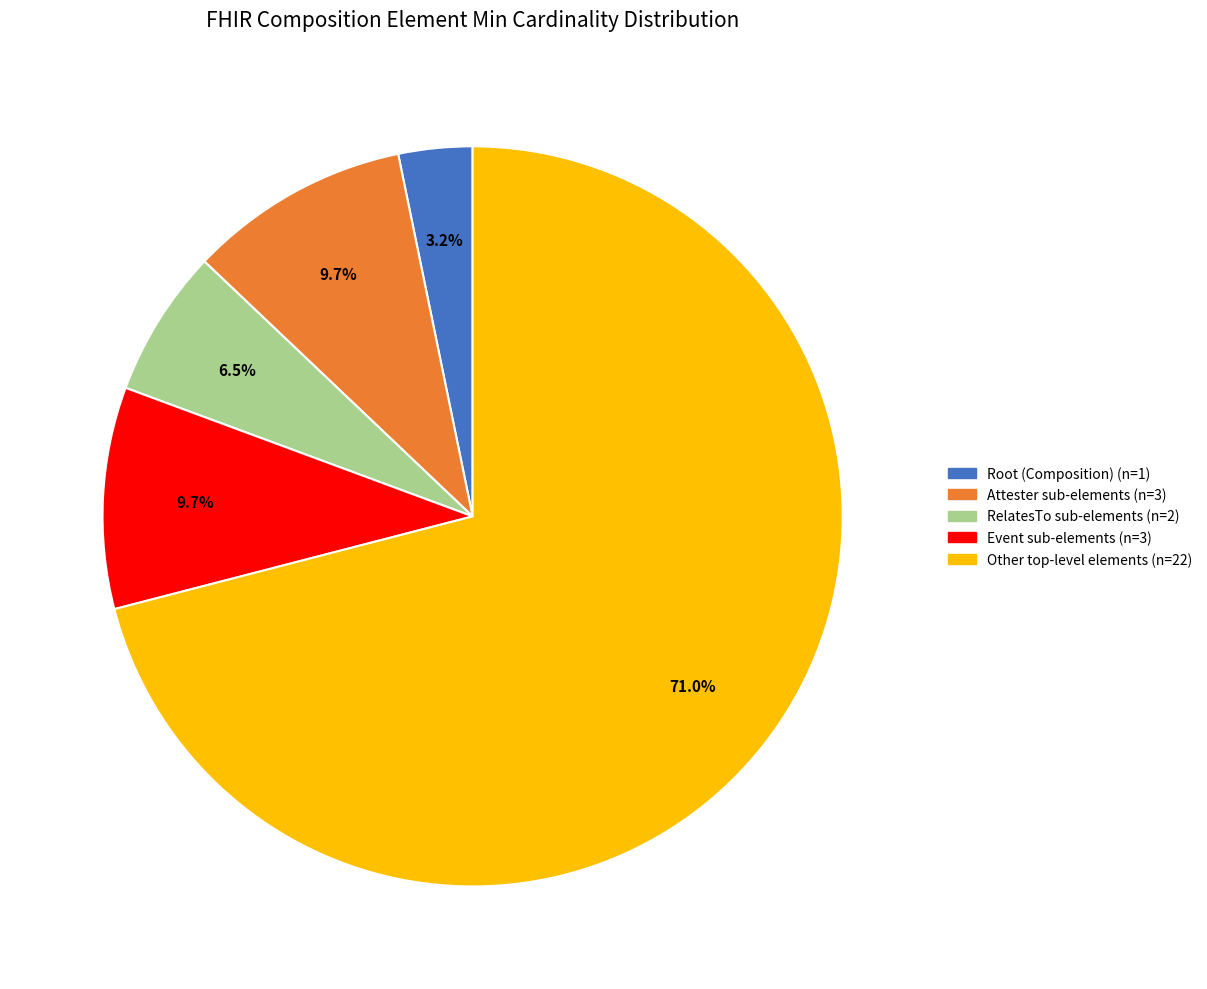

How many slices are in this pie chart?

5